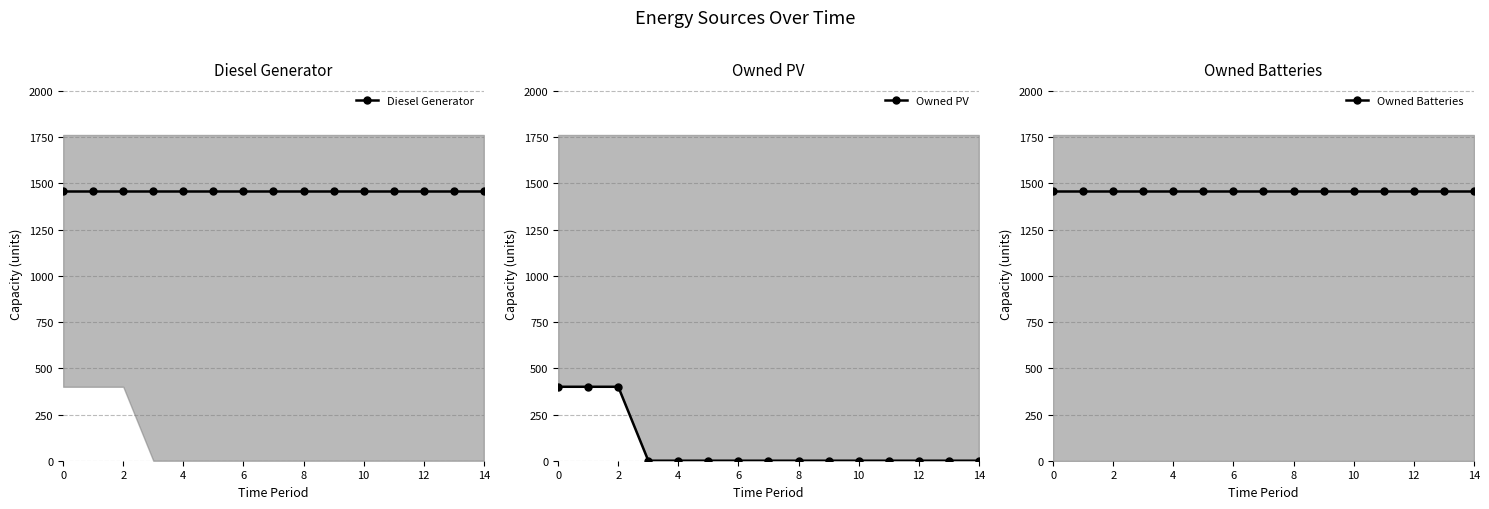

At 10, list the series in order from smallest to largest.

Owned PV, Diesel Generator, Owned Batteries